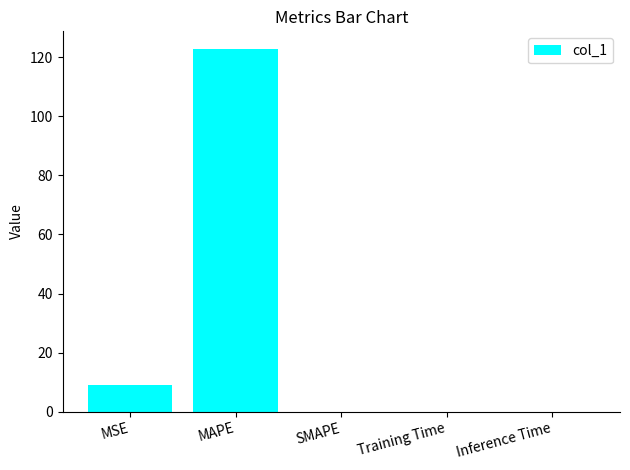

What is the greatest value displayed?

122.7